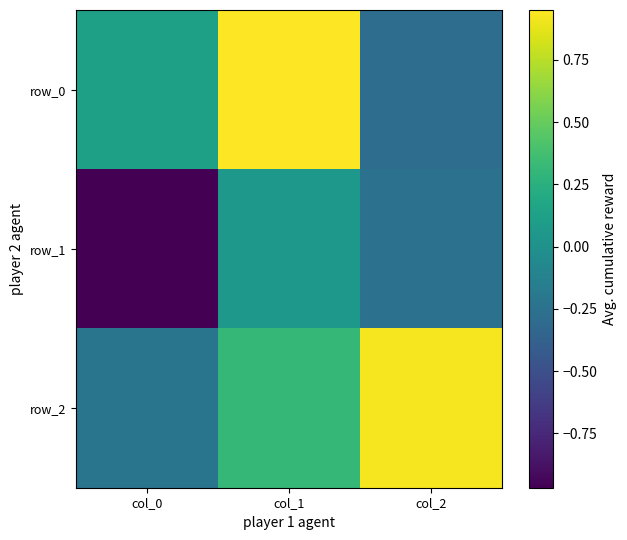

What is the sum of the row_2 values at col_1 and col_2?

1.2